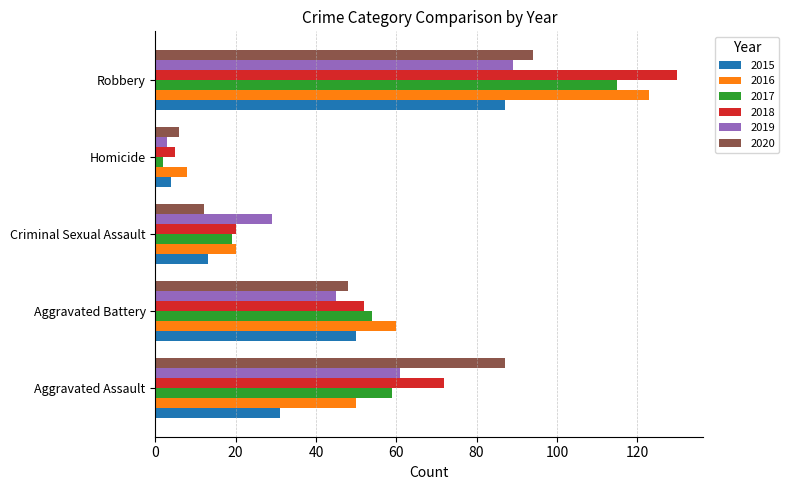

What is the total value across all series at Homicide?

28